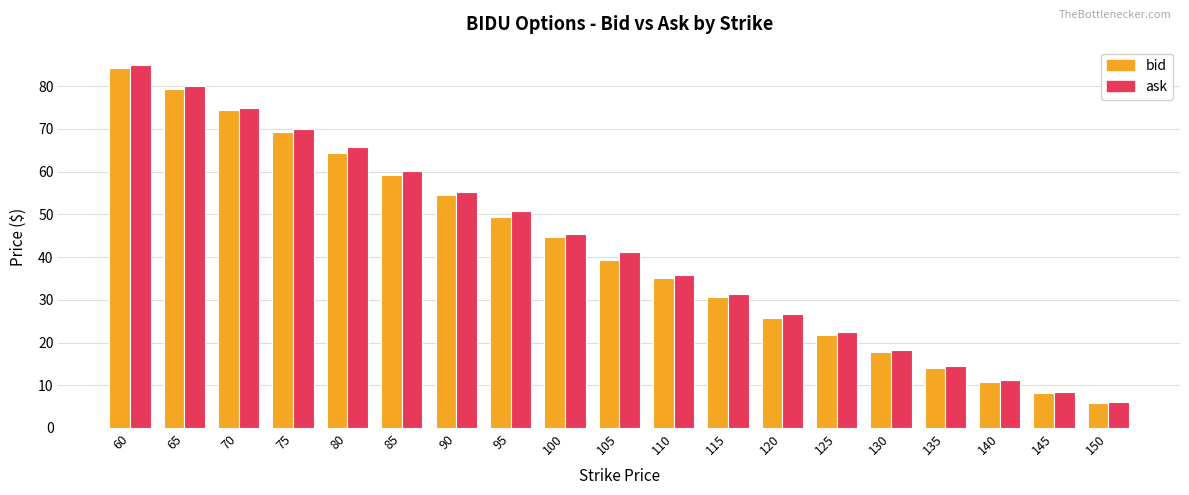

The value of bid at 90 is 54.5. True or false?

True